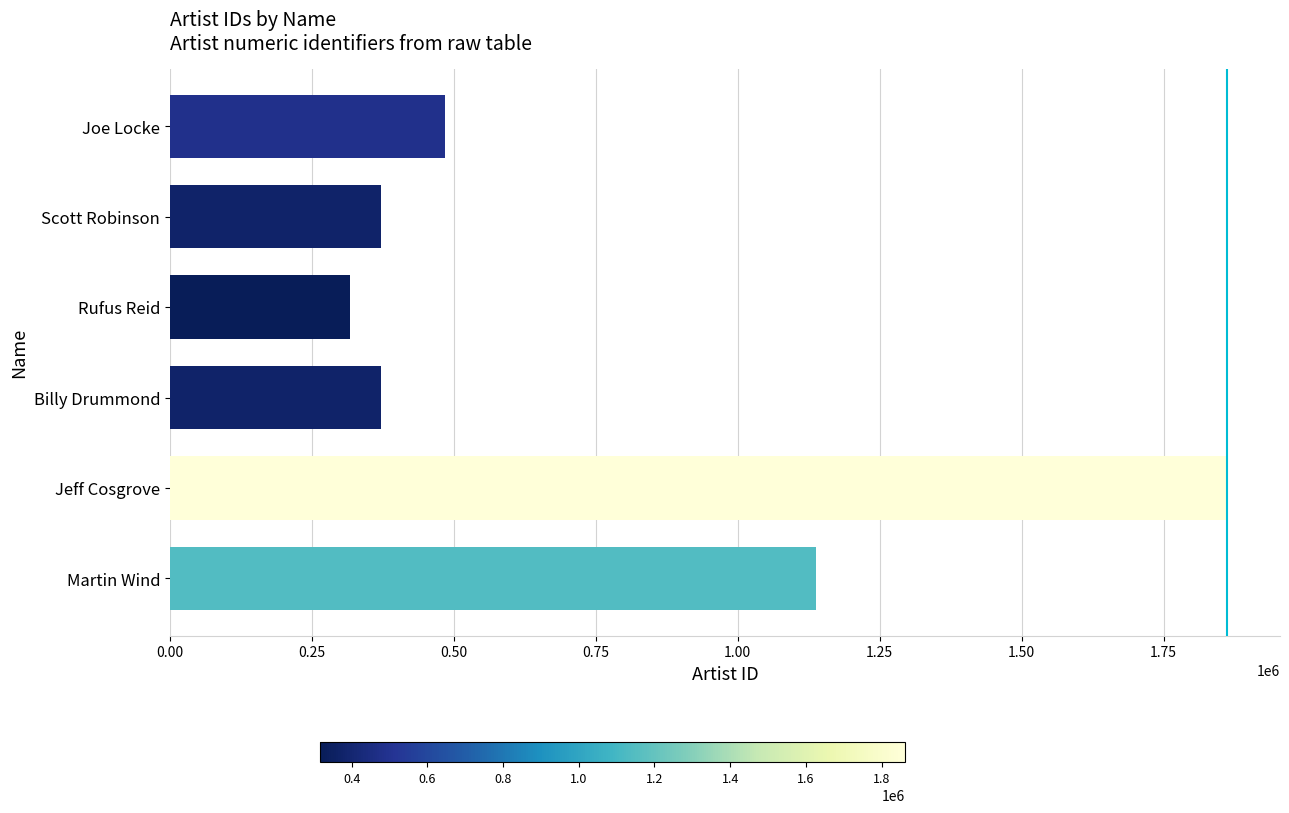

What is the greatest value displayed?

1861850